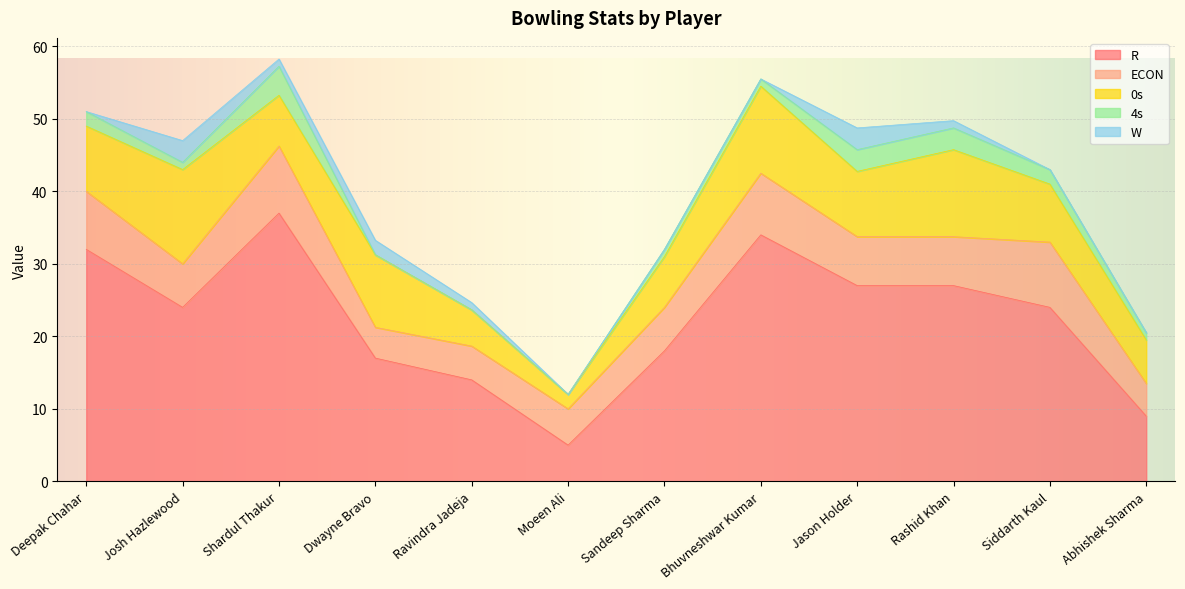

At how many categories does at least one series exceed 10?

10